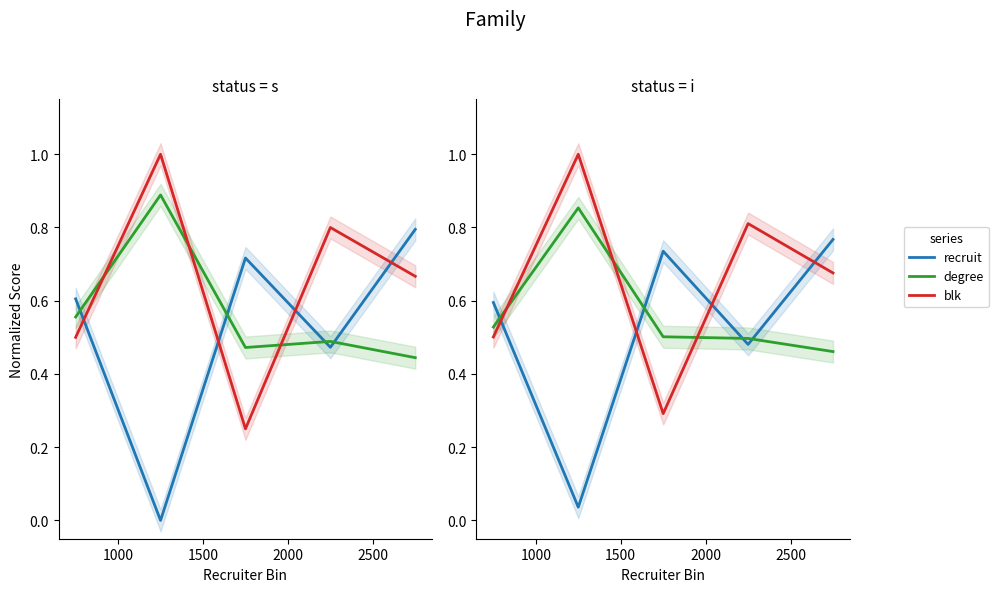

The degree series shows 0.5 at 2500. True or false?

True